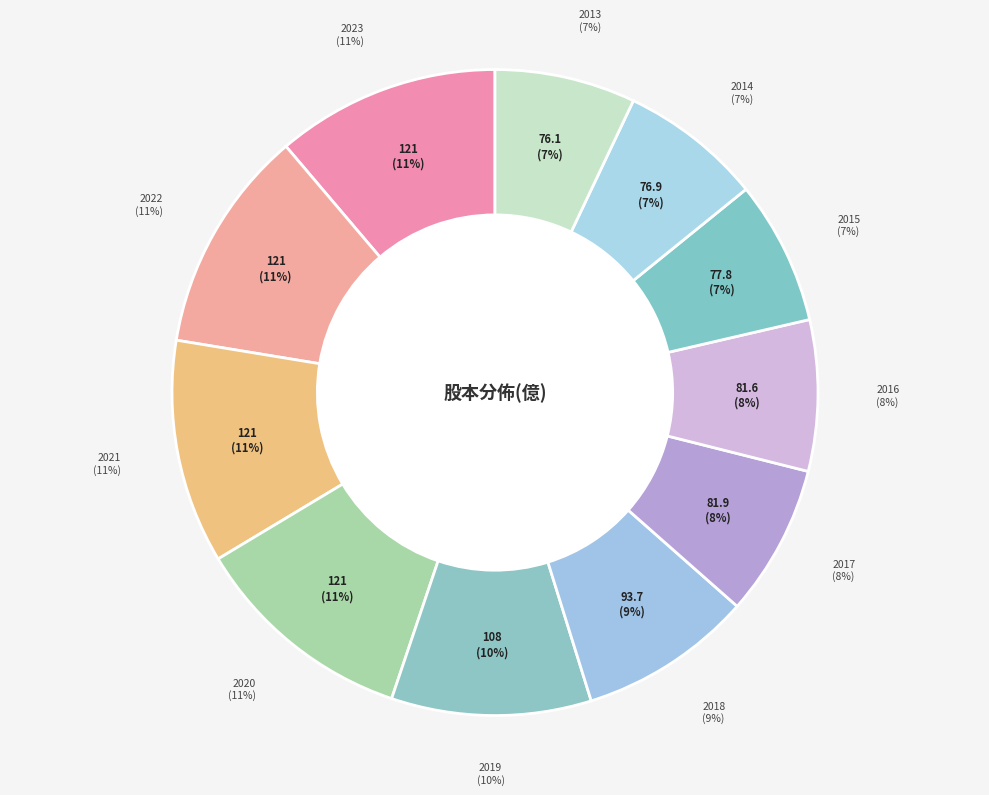

To the nearest percent, what is the difference between the 2019 and 2013 slice percentages?

3%